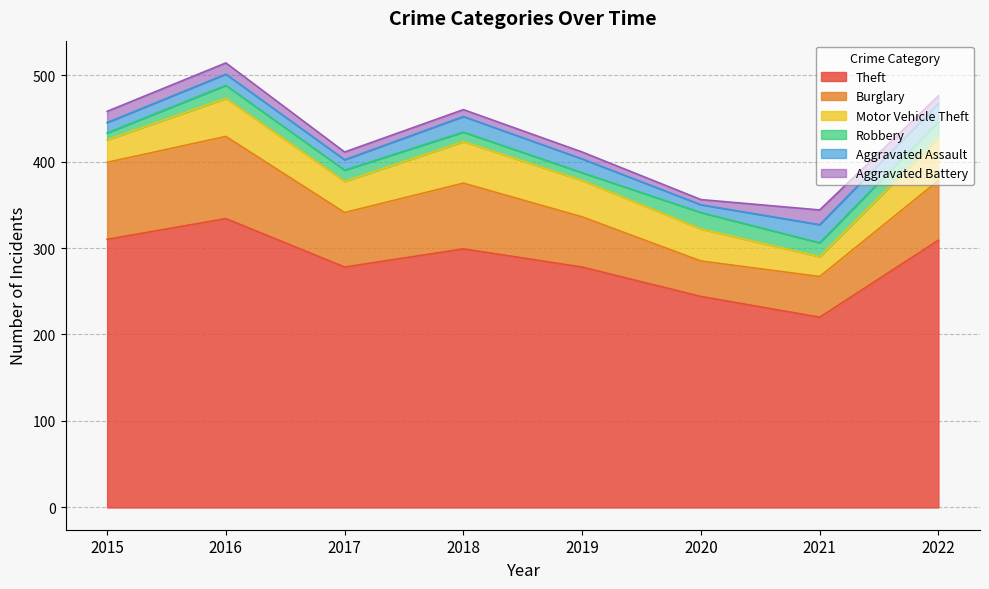

How many lines are shown in the chart?

6